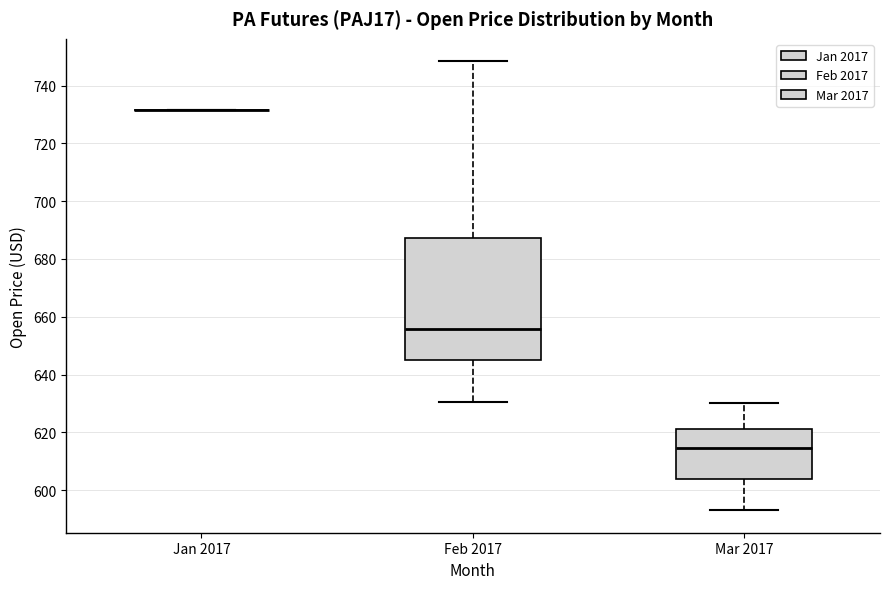

Reading left to right, read every box against the y-axis: the position of its median line, the range the box covers, and the ends of its whiskers. The values are not printed on the chart, so give them approximately, as read against the axis.

Jan 2017: box collapsed to a line at 732, whiskers 732 to 732
Feb 2017: median 656, box 646 to 688, whiskers 630 to 748
Mar 2017: median 614, box 604 to 622, whiskers 594 to 630